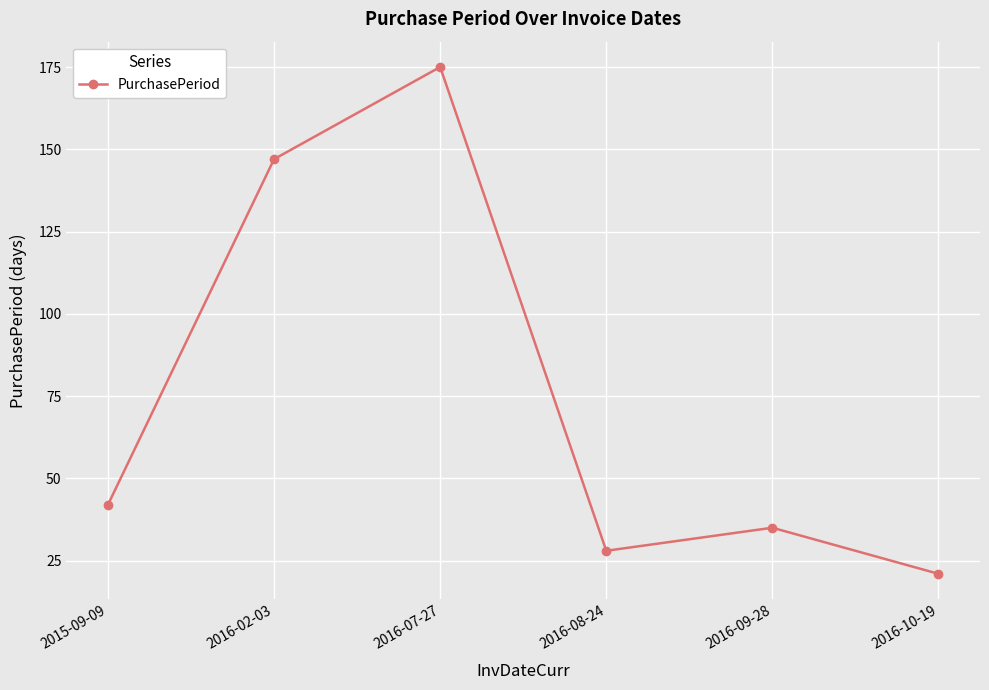

Where is the data nearest to the value 98?

2016-02-03